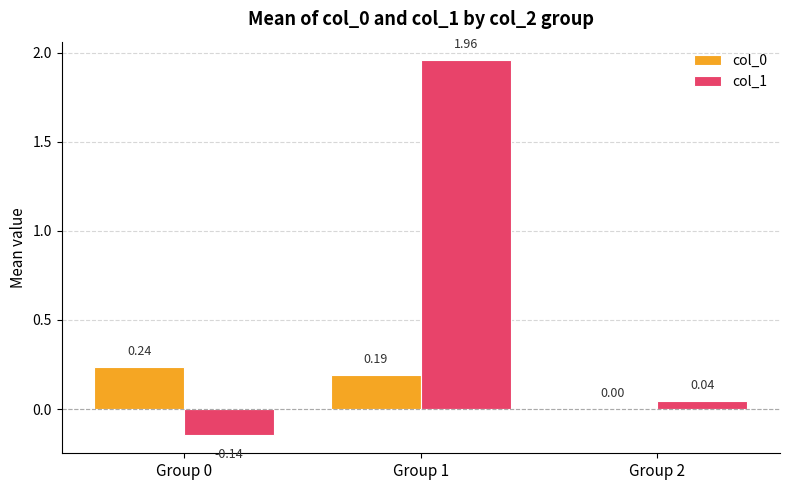

Between Group 1 and Group 2, which series saw the biggest shift?

col_1